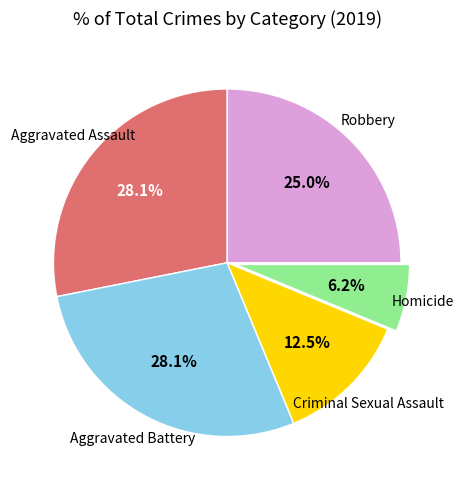

To the nearest percent, what is the combined percentage of Aggravated Assault and Aggravated Battery?

56%